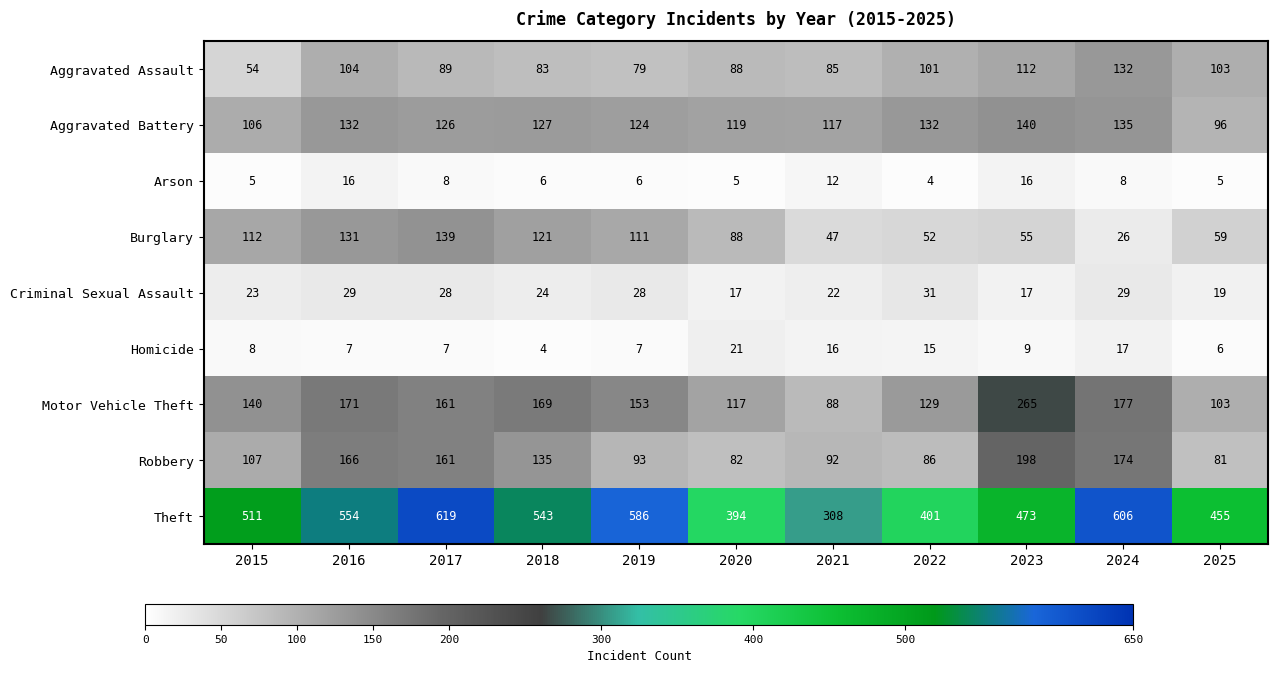

At which label does Motor Vehicle Theft reach its minimum?

2021